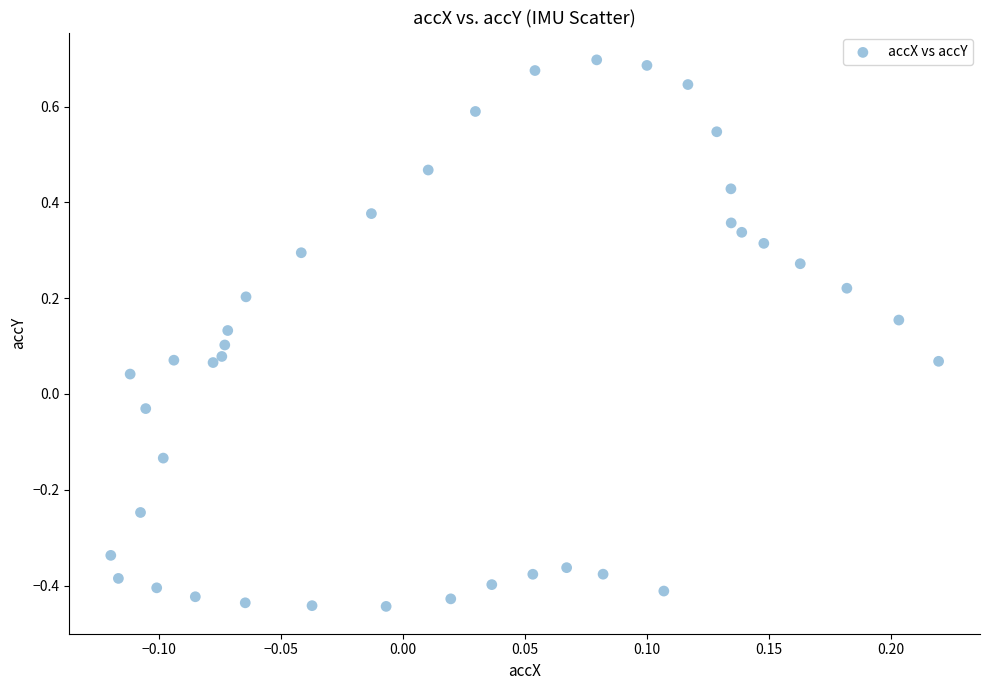

What is the range of Y values (max minus min)?

1.1